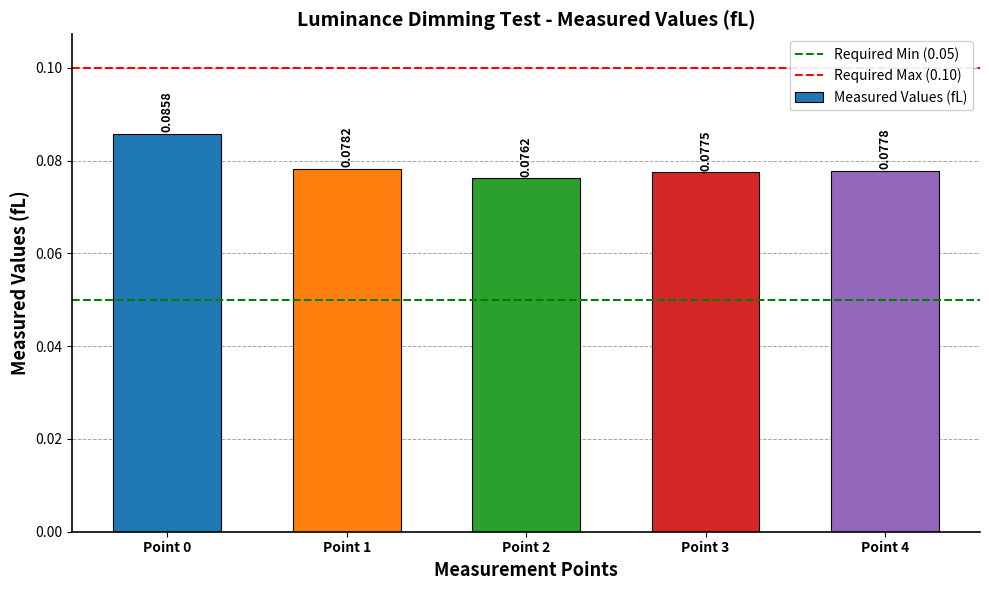

Which has a higher value, Point 0 or Point 4?

Point 0